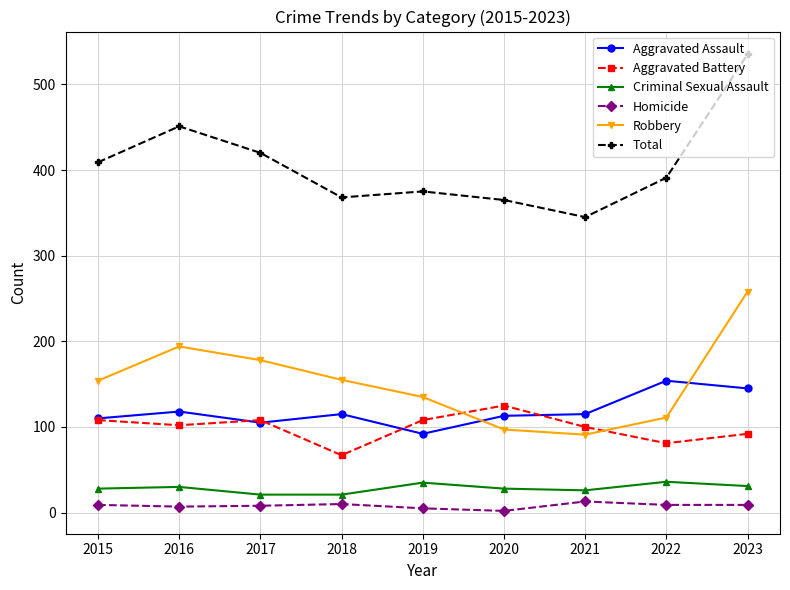

The Aggravated Assault series shows 118 at 2016. True or false?

True